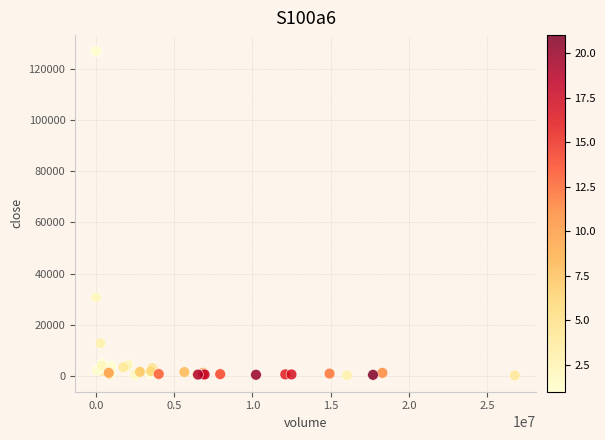

What Y value in the scatter plot is closest to 63525?

30650.0